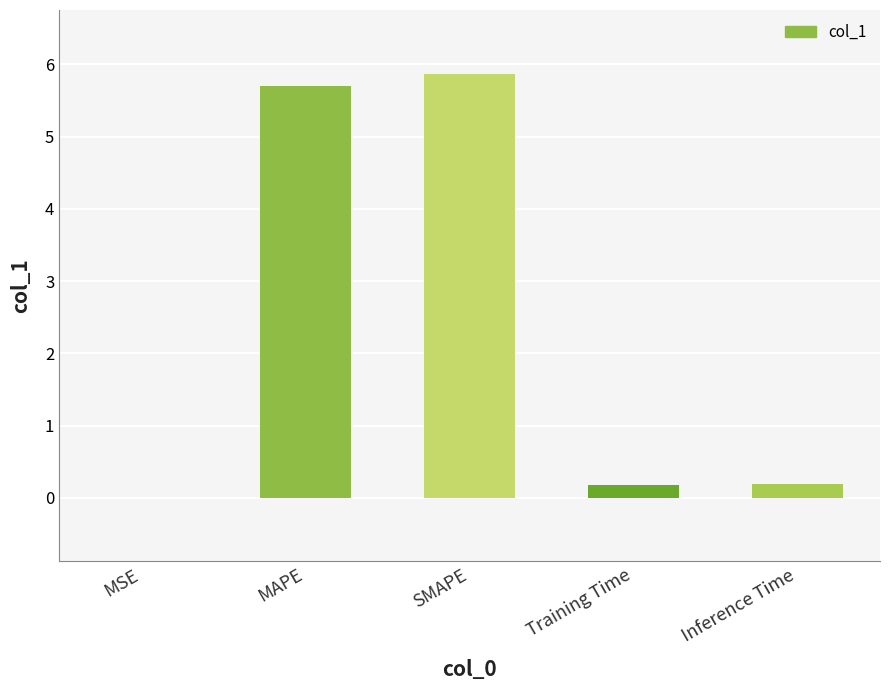

Is it true that the value at SMAPE is 5.9?

True